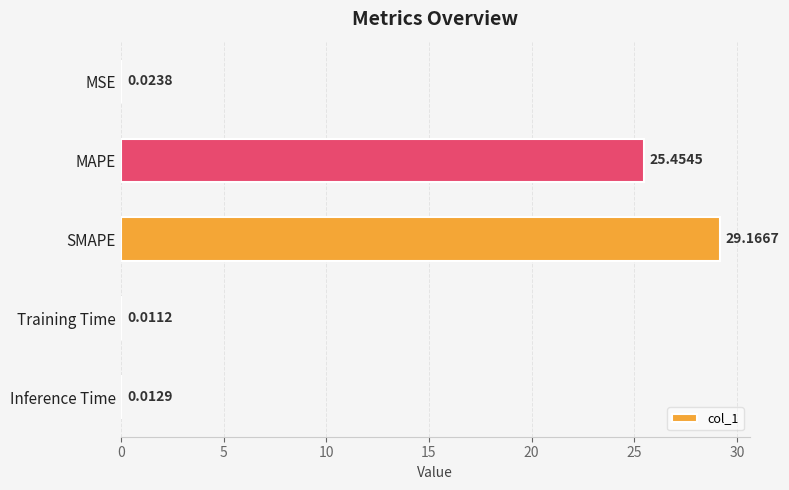

What is the sum of all values?

54.7